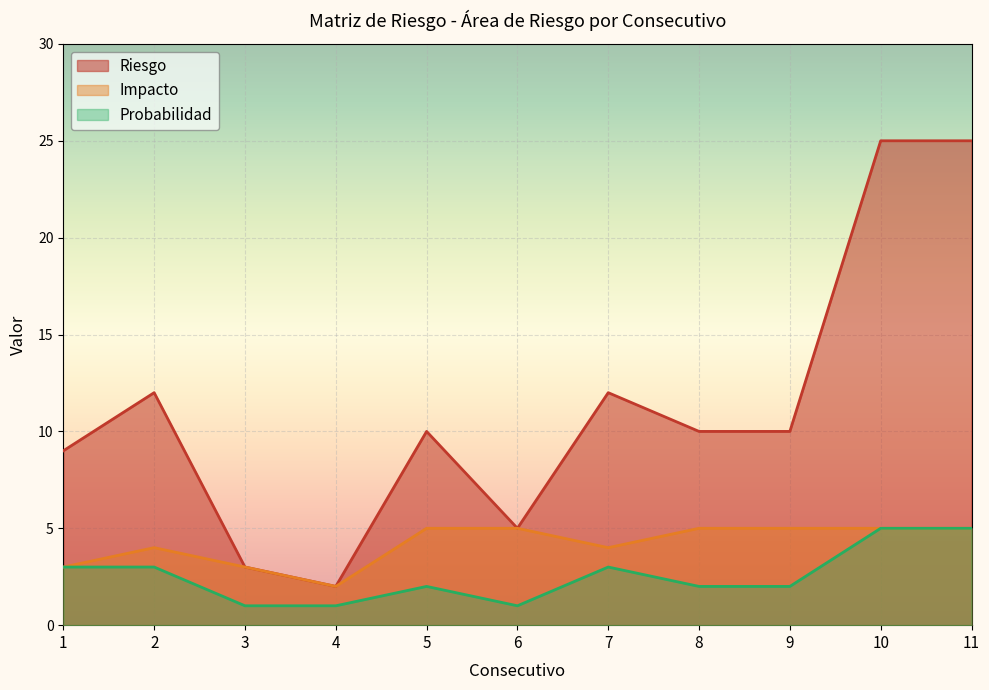

Reading left to right, extract all data points from this chart.

Impacto: 1=3	2=4	3=3	4=2	5=5	6=5	7=4	8=5	9=5	10=5	11=5
Probabilidad: 1=3	2=3	3=1	4=1	5=2	6=1	7=3	8=2	9=2	10=5	11=5
Riesgo: 1=9	2=12	3=3	4=2	5=10	6=5	7=12	8=10	9=10	10=25	11=25